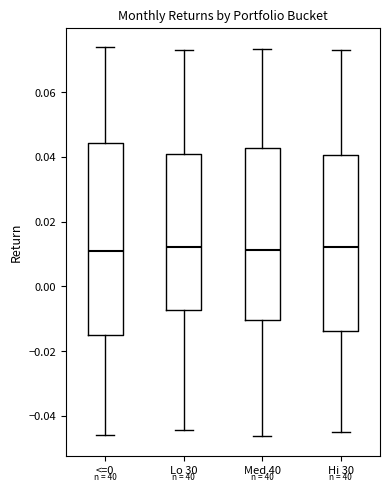

Where does the upper whisker of the box for Med 40 end on the y-axis? The values are not printed on the chart, so give them approximately, as read against the axis.

0.074